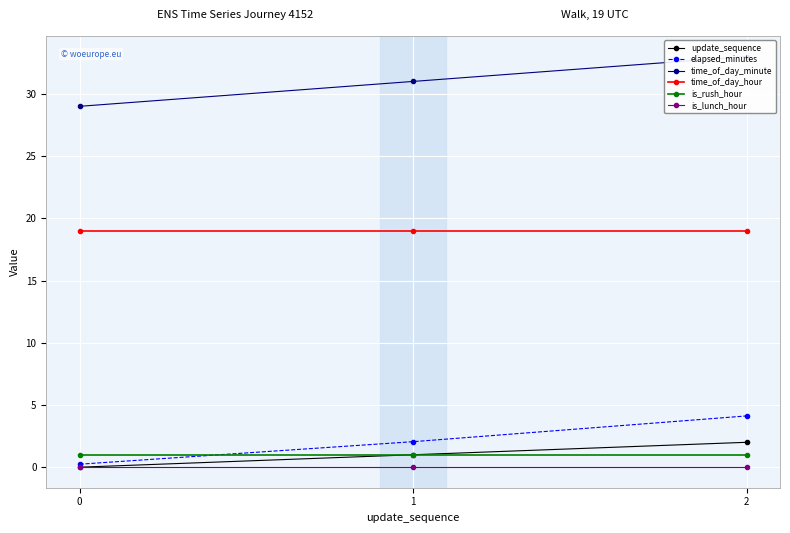

Where is update_sequence nearest to the value 1?

1